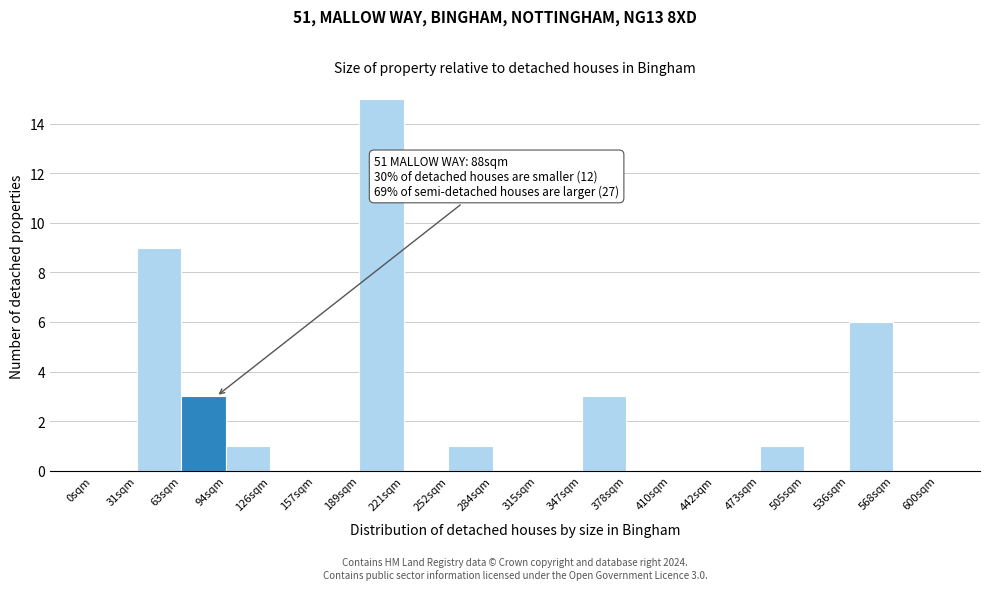

Over which range of the x-axis is the bar tallest?

190 to 220